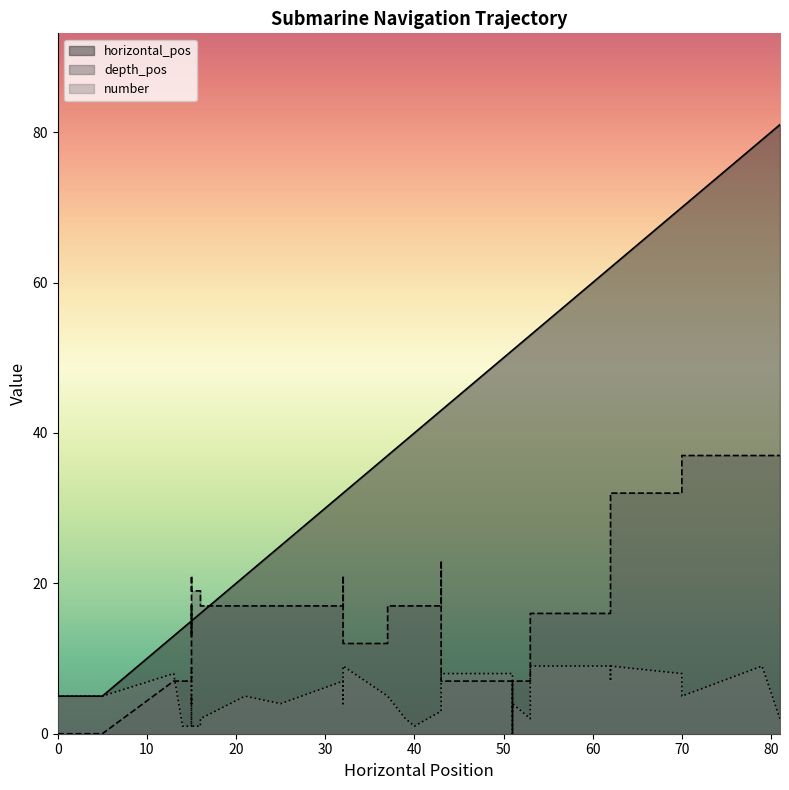

How many distinct data groups are displayed?

3